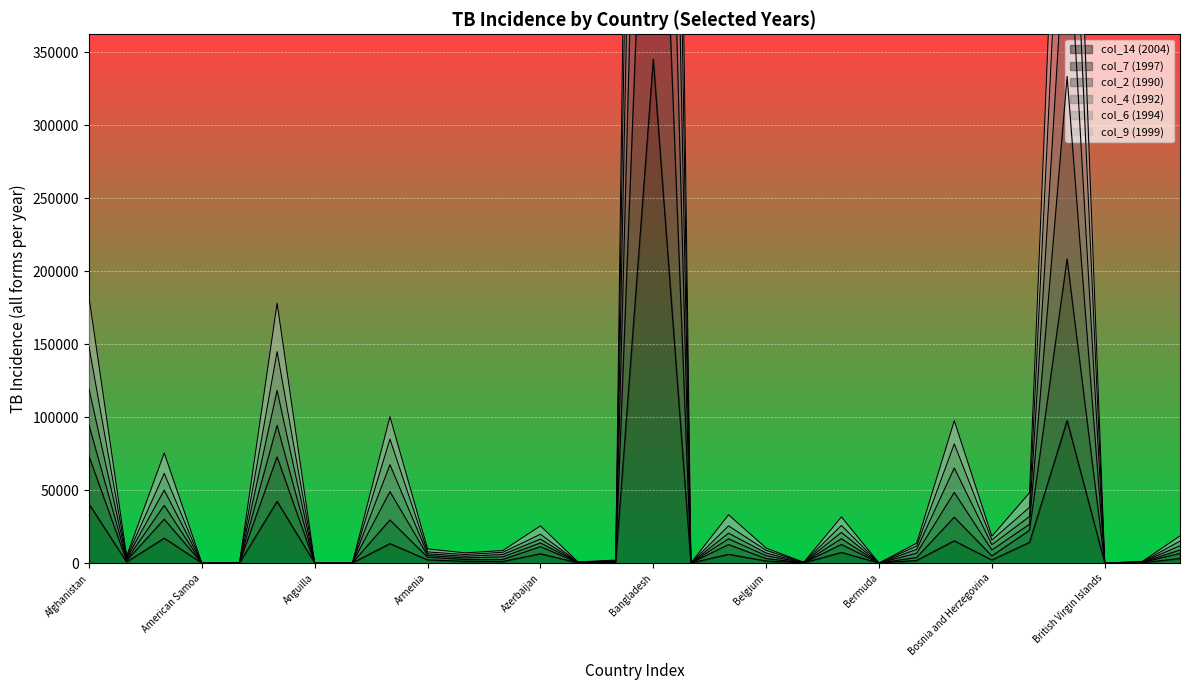

How many values in the col_14 (2004) series are below 1761?

15